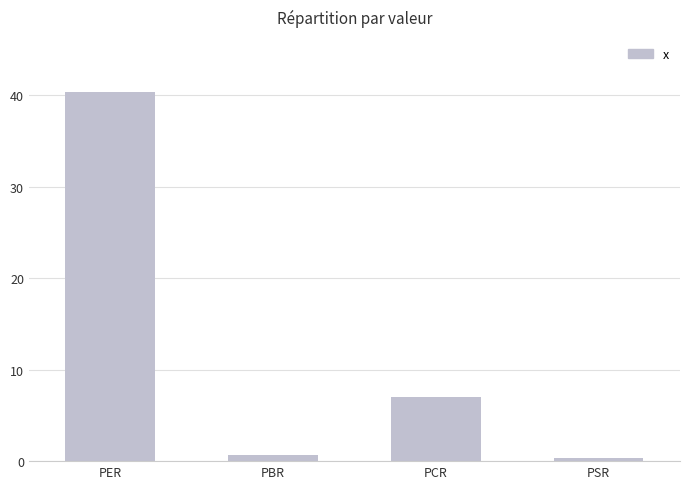

Reading left to right, list all the values displayed in this chart.

PER=40.3	PBR=0.6	PCR=7.0	PSR=0.4